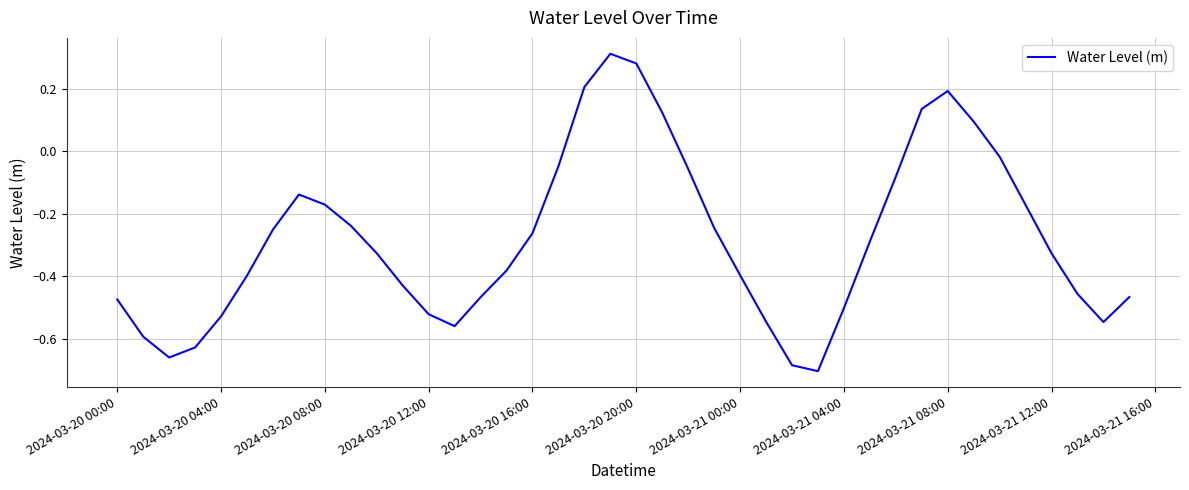

How many interior local peaks (higher than both neighbors) does the data have?

3